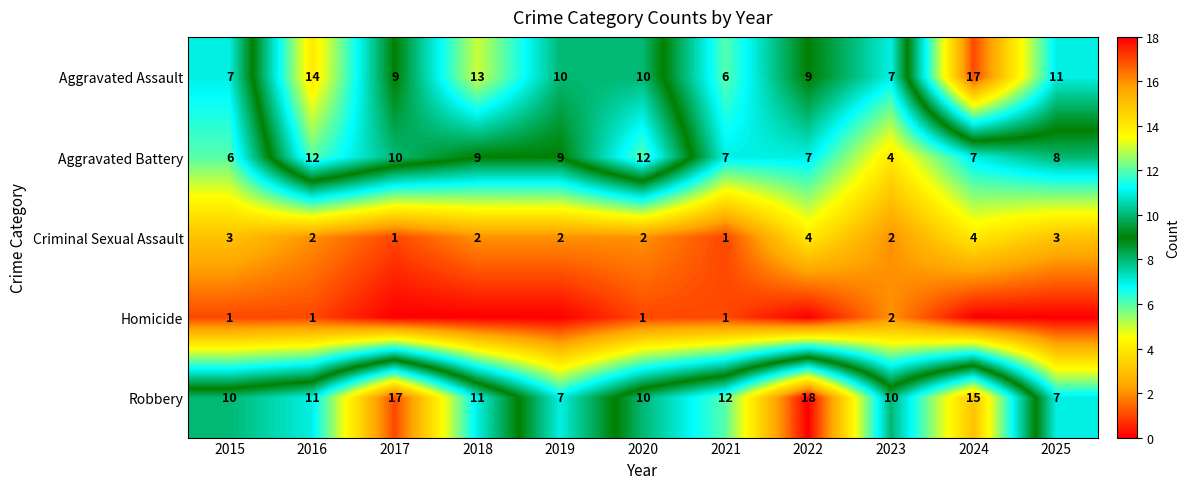

The Criminal Sexual Assault series shows 3 at 2016. True or false?

False